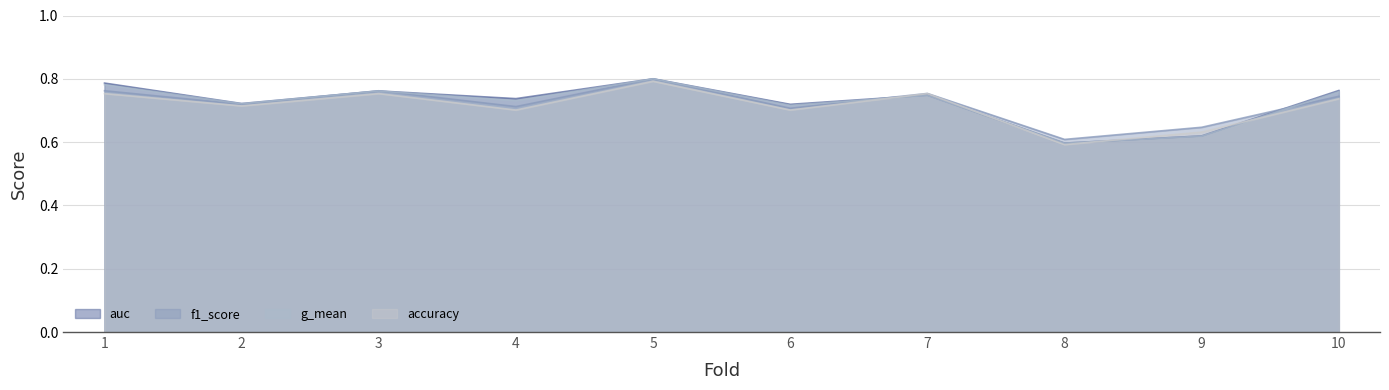

True or false: g_mean and auc intersect in this chart.

False